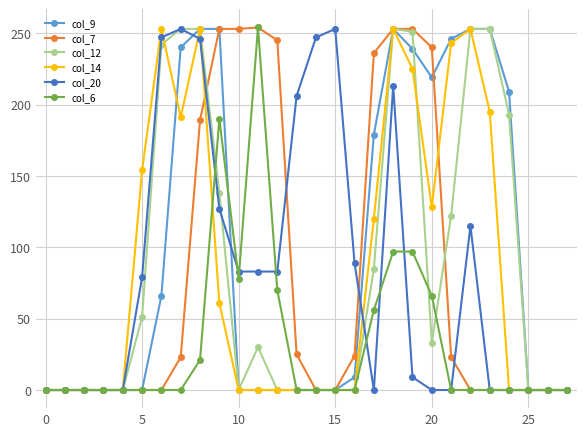

What is the highest value of the col_14 series?

253